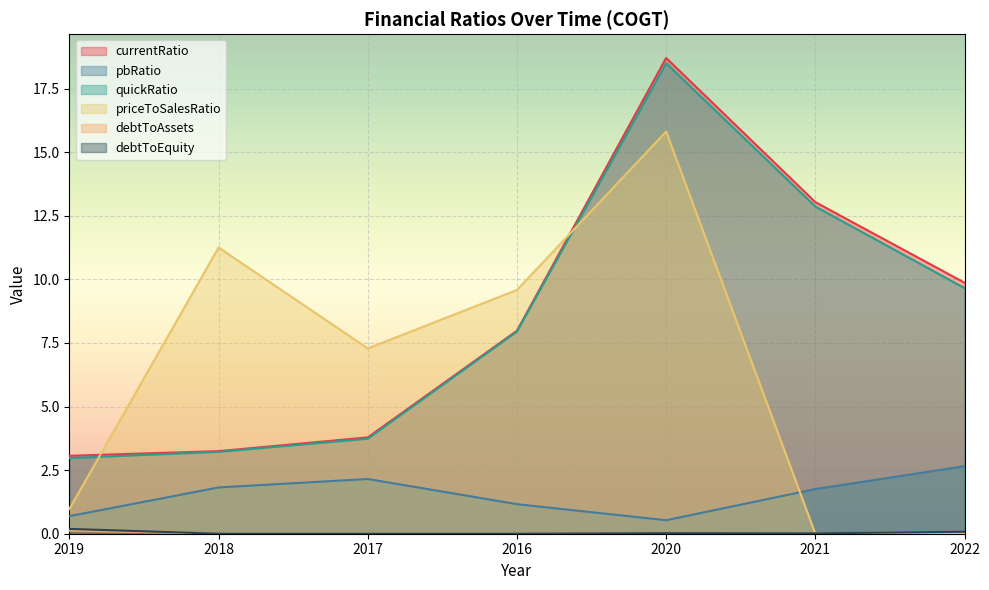

How many data points in quickRatio are less than 7?

3